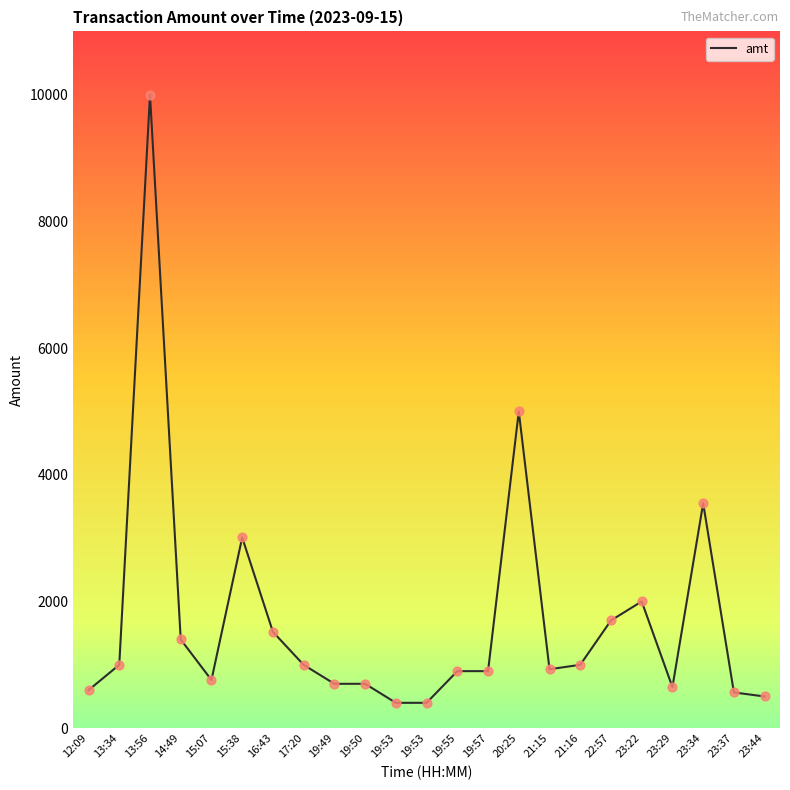

How many lines are shown in the chart?

1